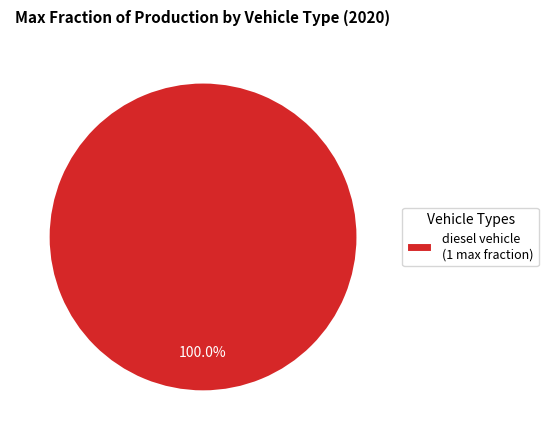

Is there any slice that represents more than half of the pie?

Yes